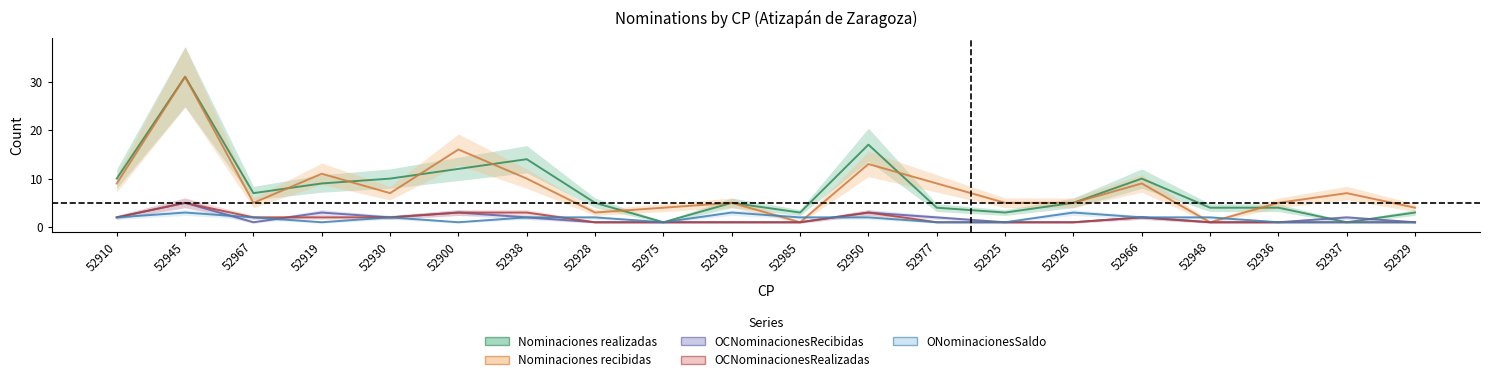

The value of ONominacionesSaldo at 52919 is 1. True or false?

True